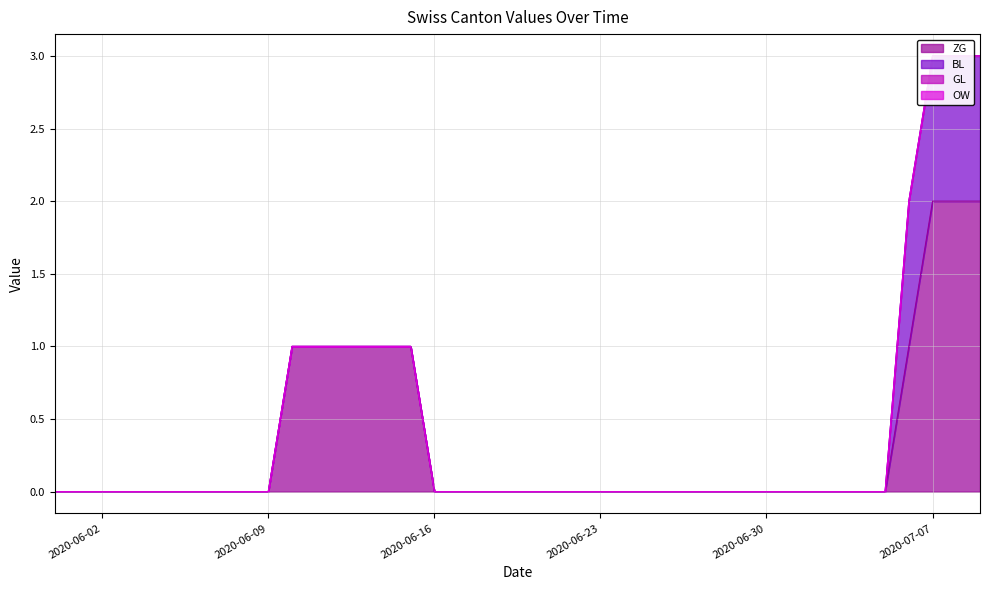

How many values in the ZG series exceed 0?

10